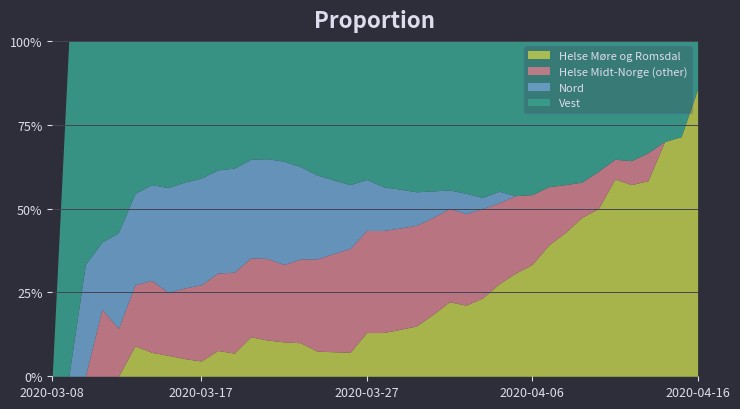

At which label does Helse Møre og Romsdal reach its peak?

2020-04-16